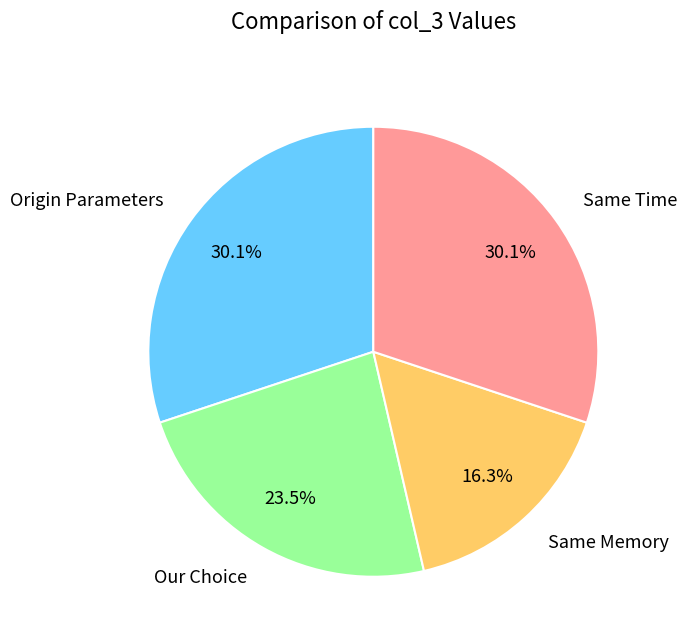

To the nearest percent, what percentage of the pie is Same Time?

30%